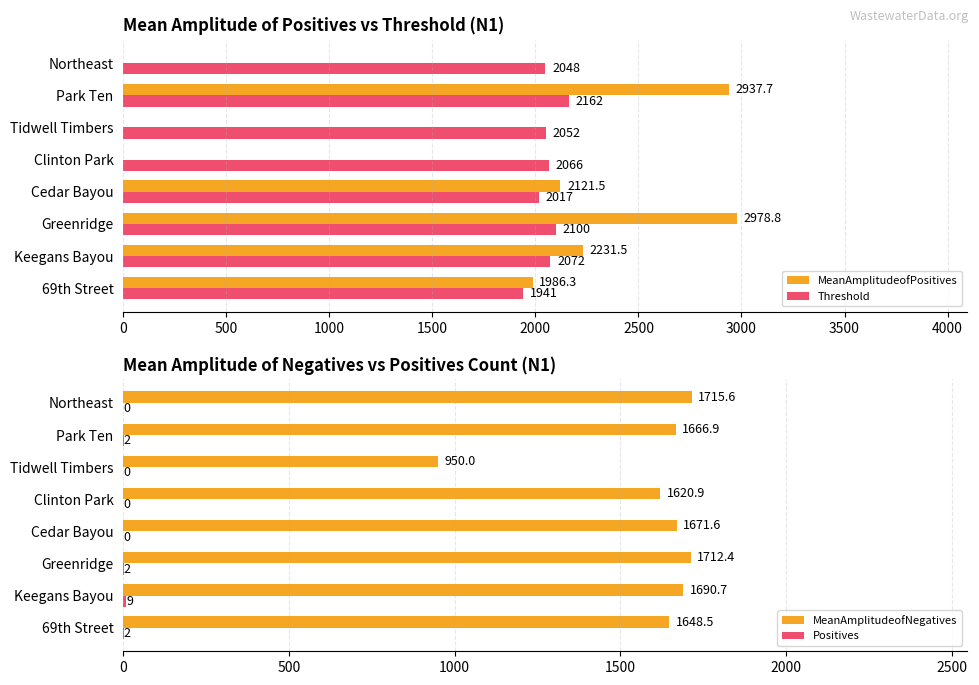

The value of Threshold at 69th Street is 3349.9. True or false?

False